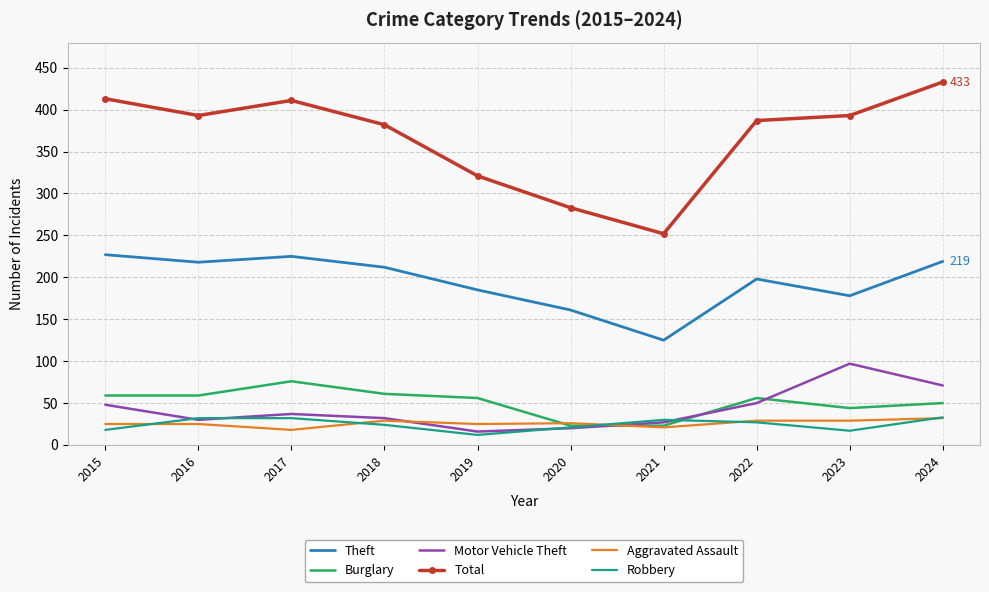

What is the maximum value for Robbery?

33